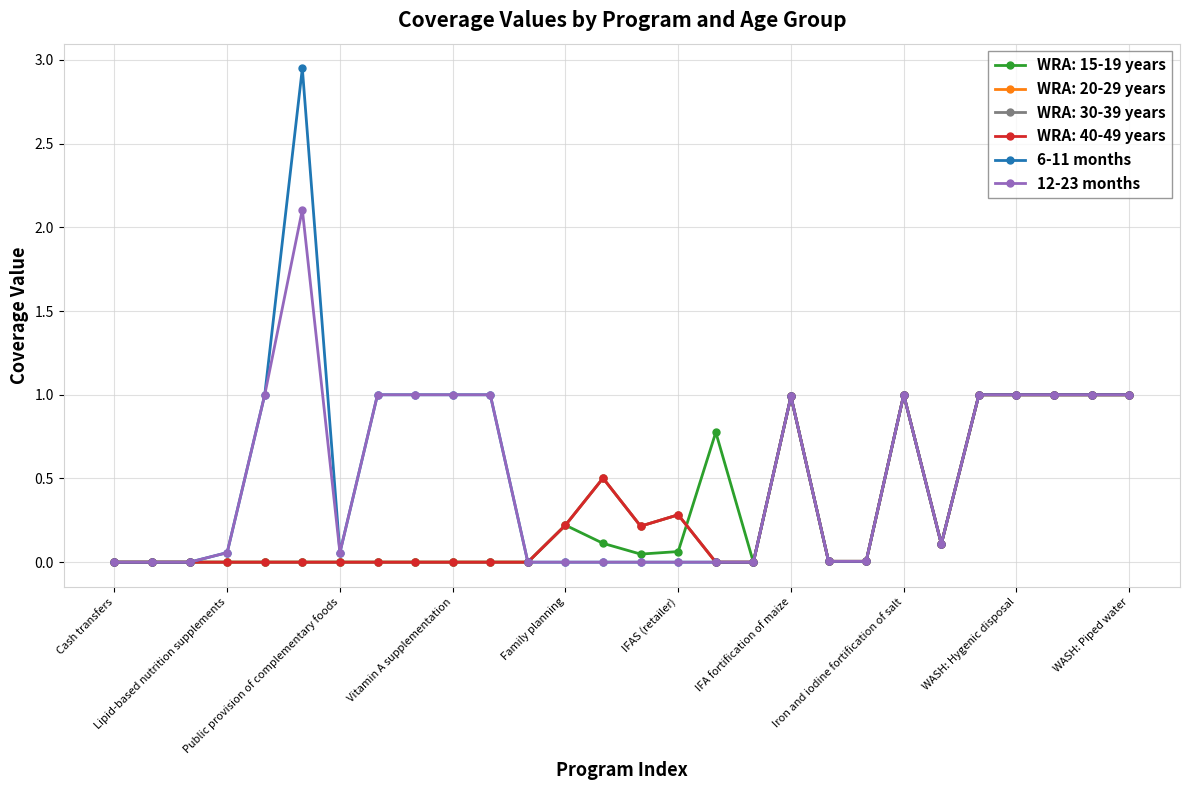

Is this an area chart (filled region under the line)?

No